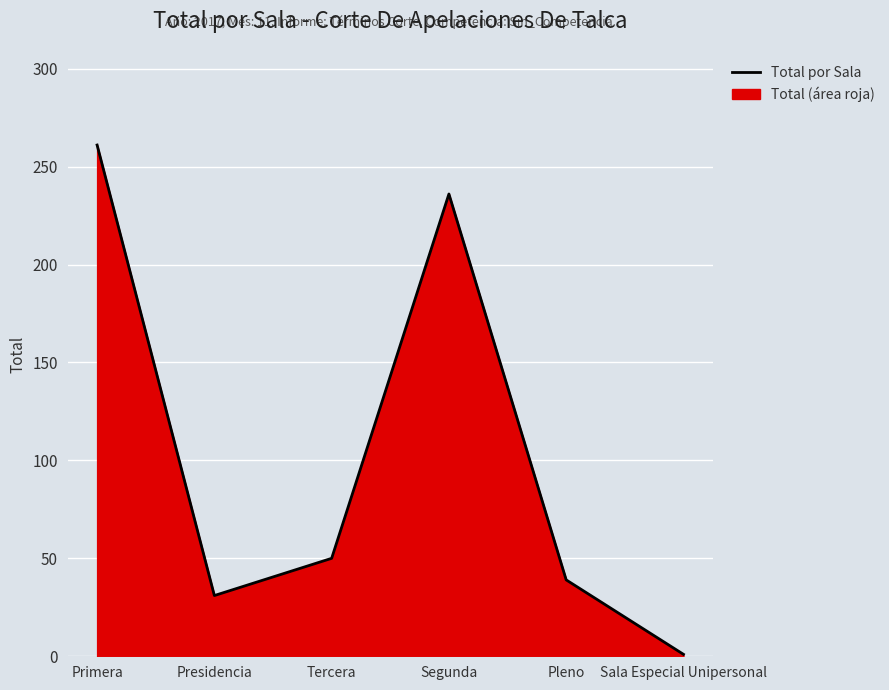

Count the number of data series in this chart.

1